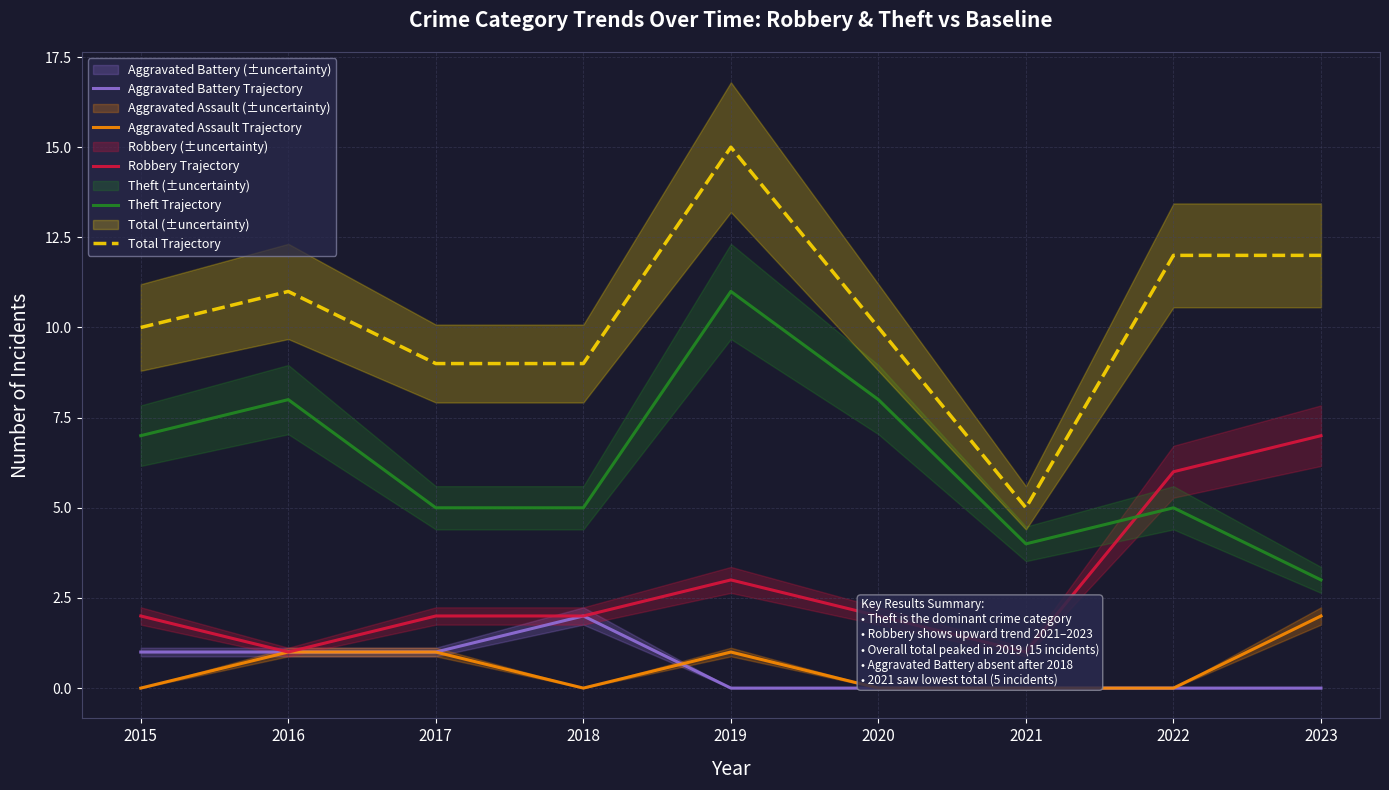

At which category is the sum across all series the highest?

2019